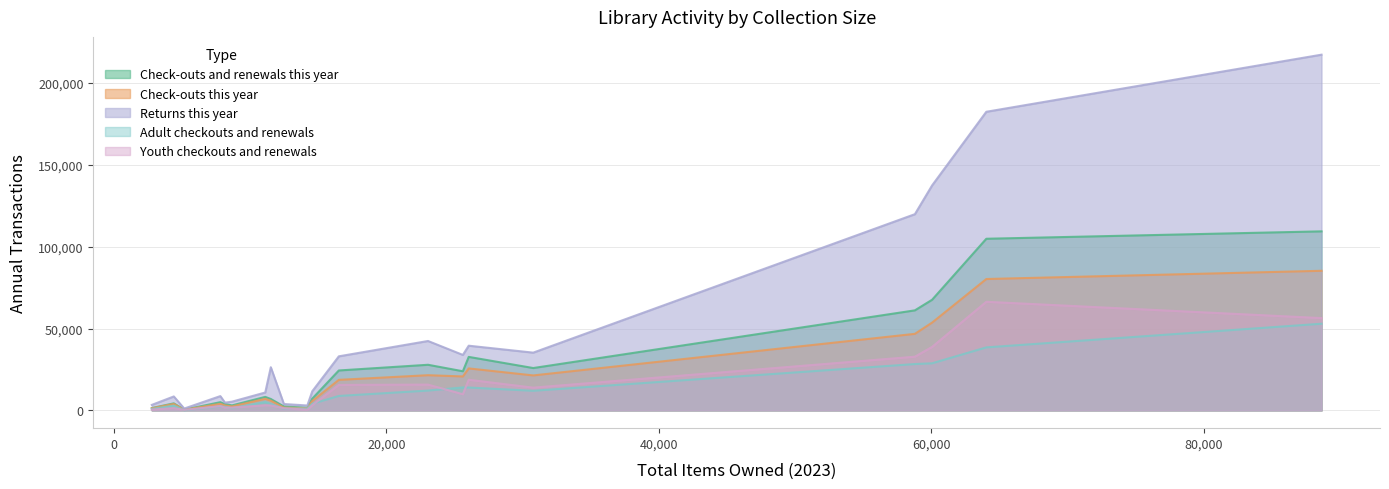

What is the minimum value shown in the chart?

129